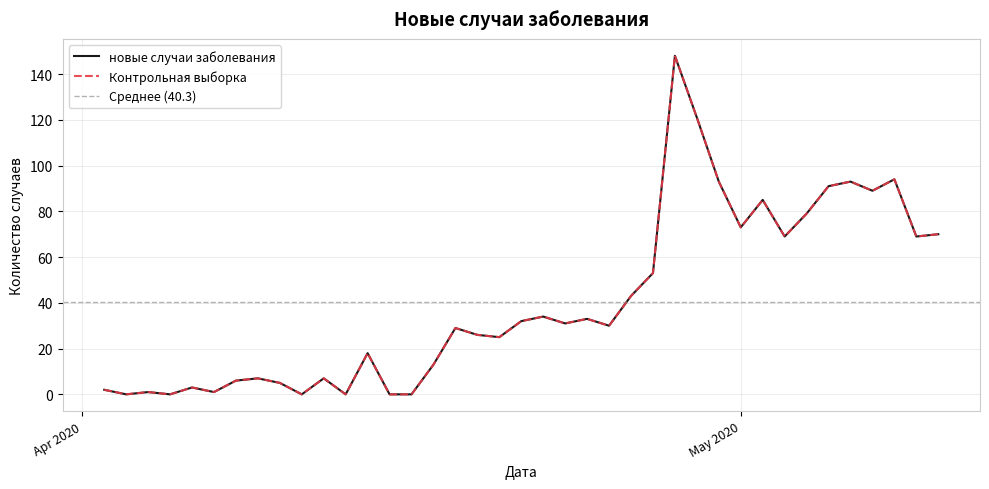

What is the value of the новые случаи заболевания point at the 13th from the left?

18